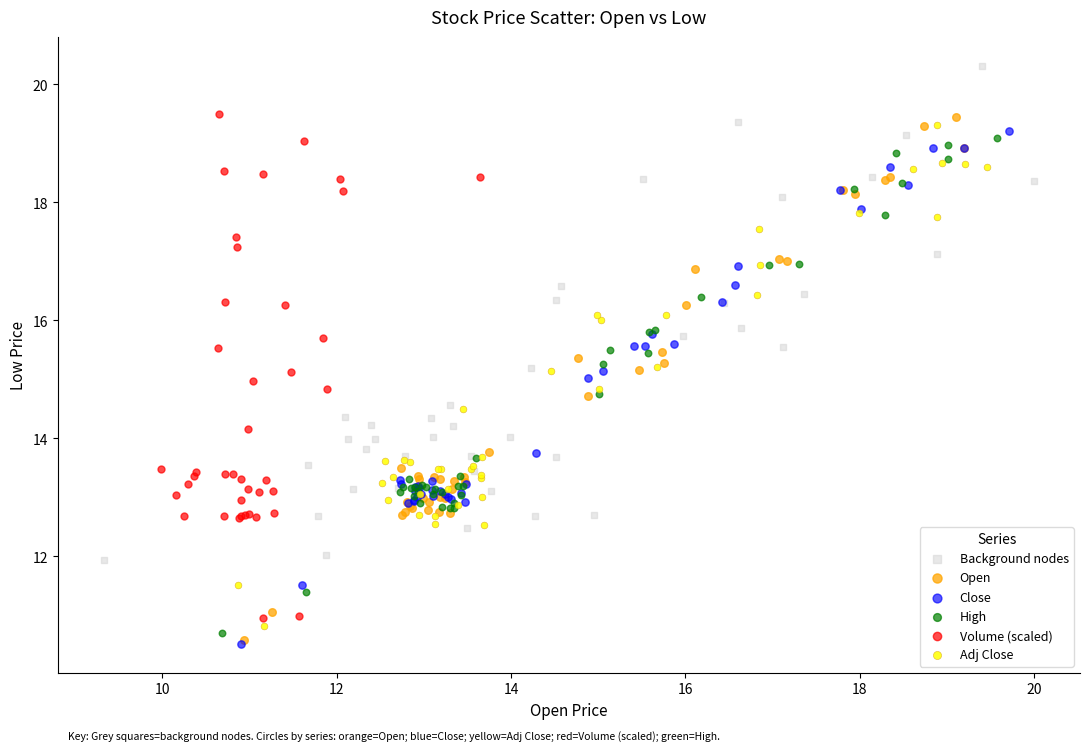

What are all the series names shown in the legend?

Background nodes, Open, Close, High, Volume (scaled), Adj Close